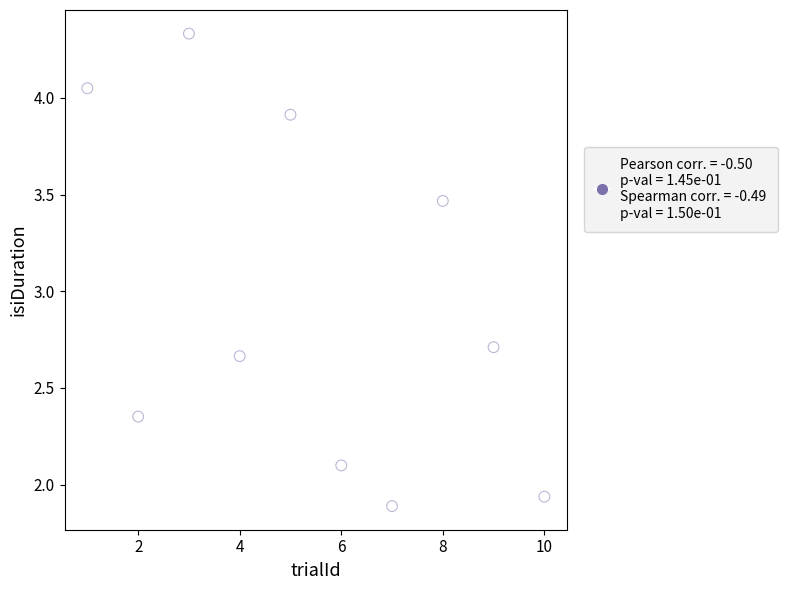

What is the average Y value?

2.9